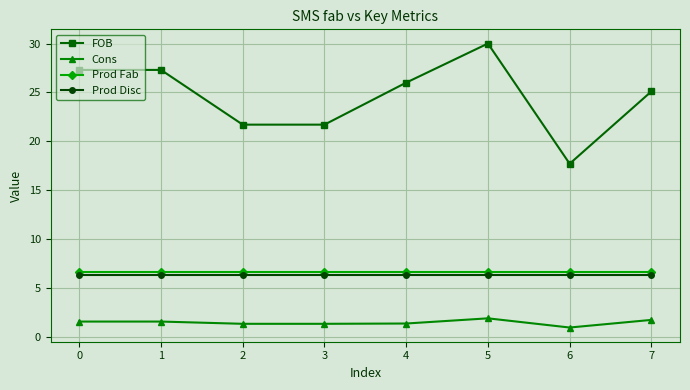

True or false: FOB and Prod Fab cross at least once.

False